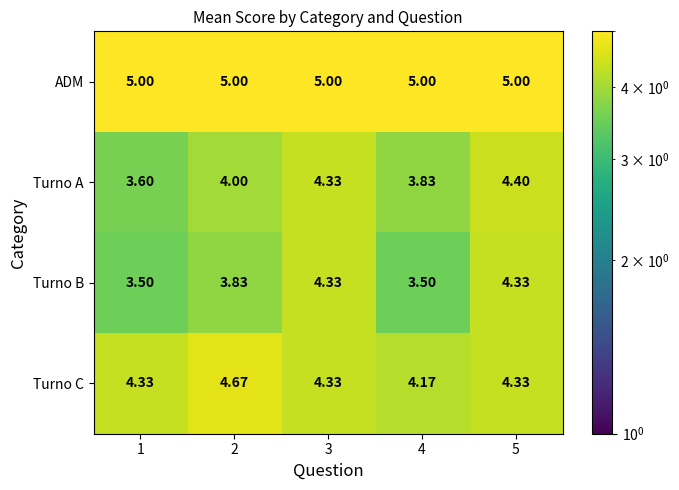

Is the value of ADM at 5 greater than the value of Turno A at 1?

Yes